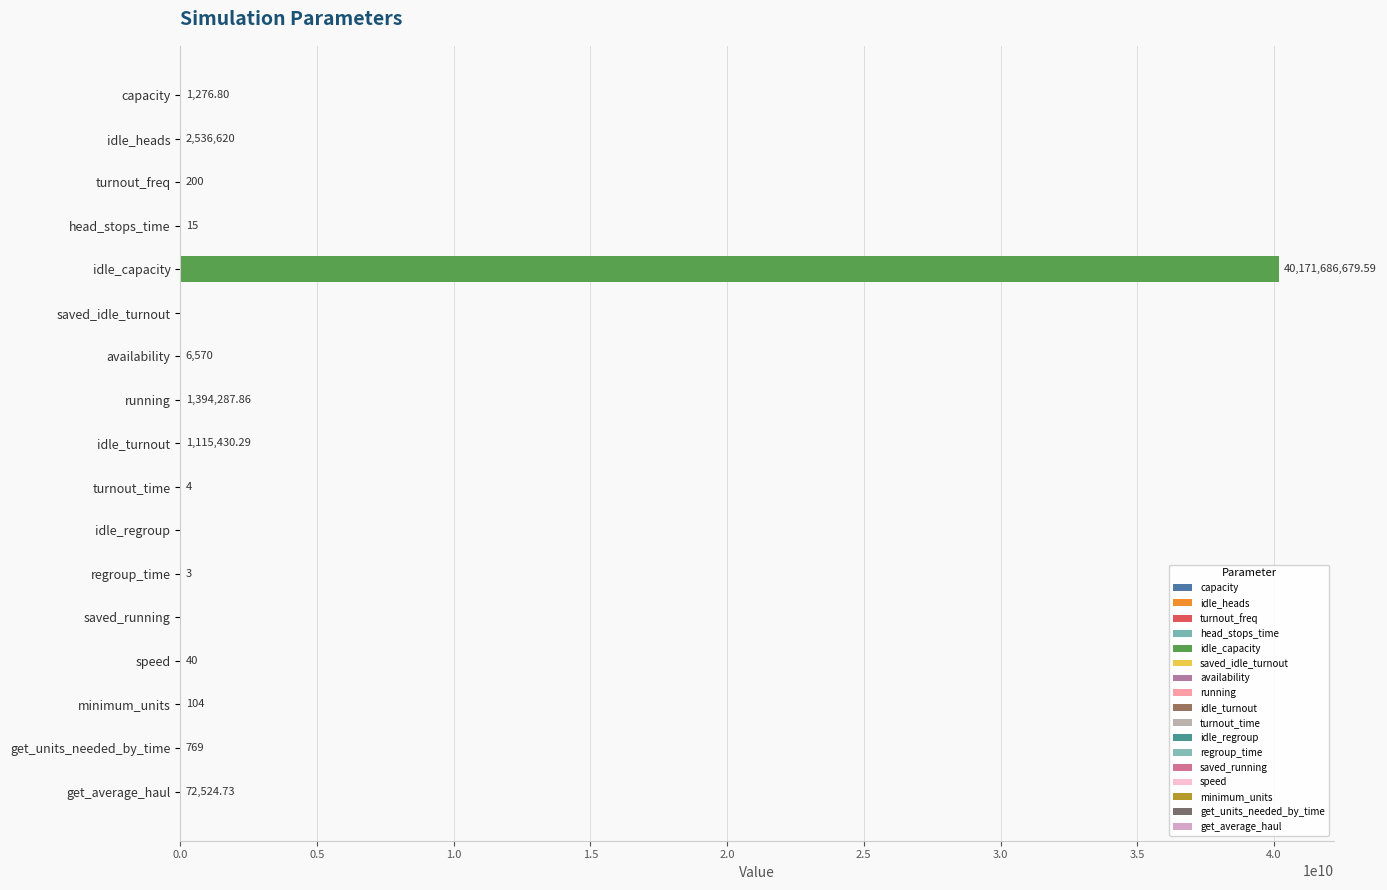

Which label corresponds to the largest value in the chart?

idle_capacity